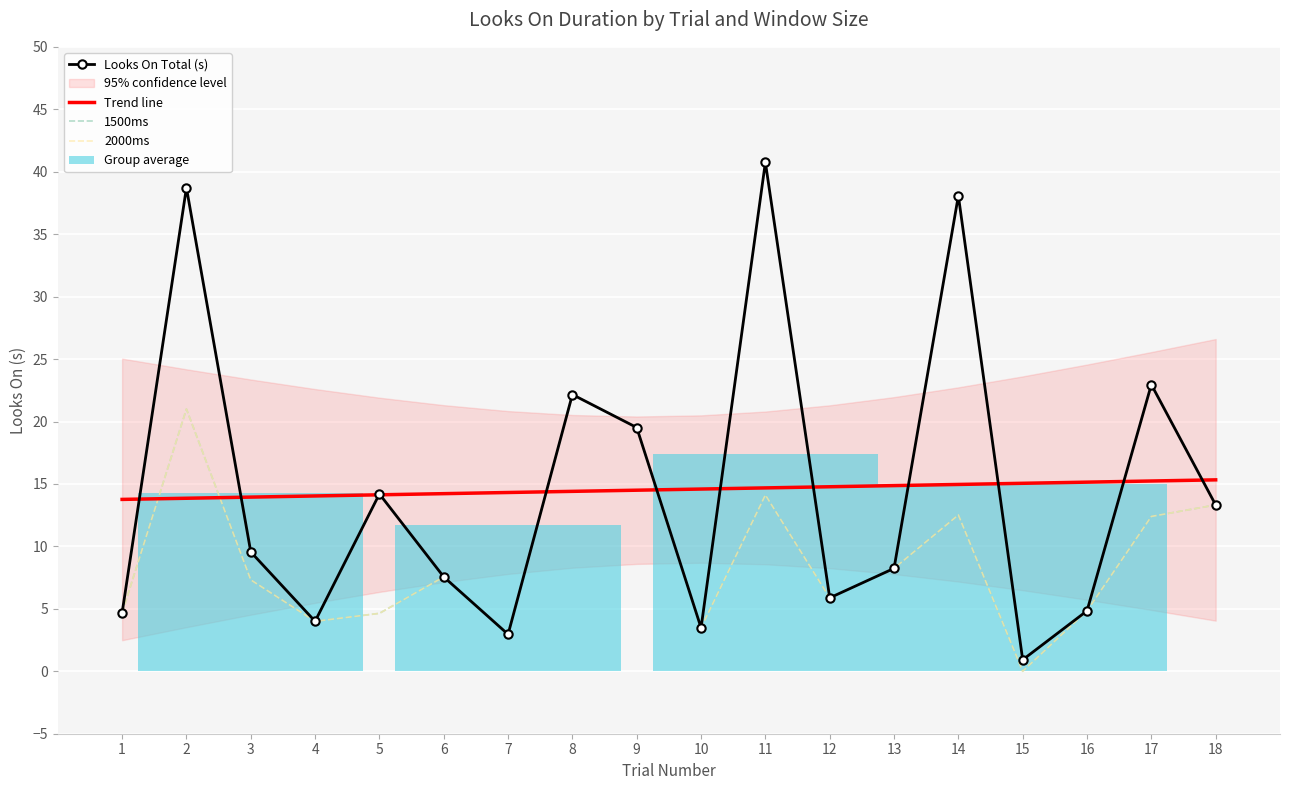

What is the difference between the Looks On 2000 (s) values at 3 and 4?

3.3